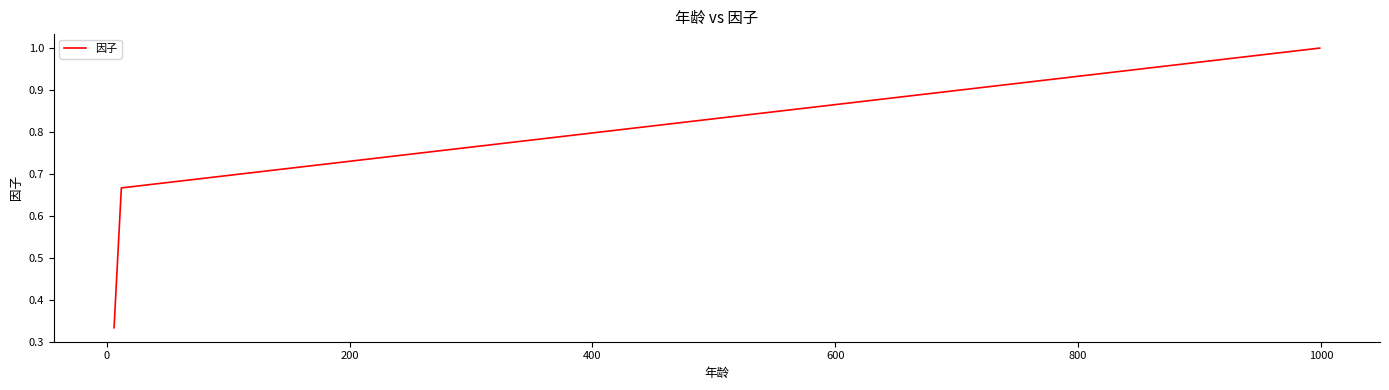

What is the sum of all values?

2.0